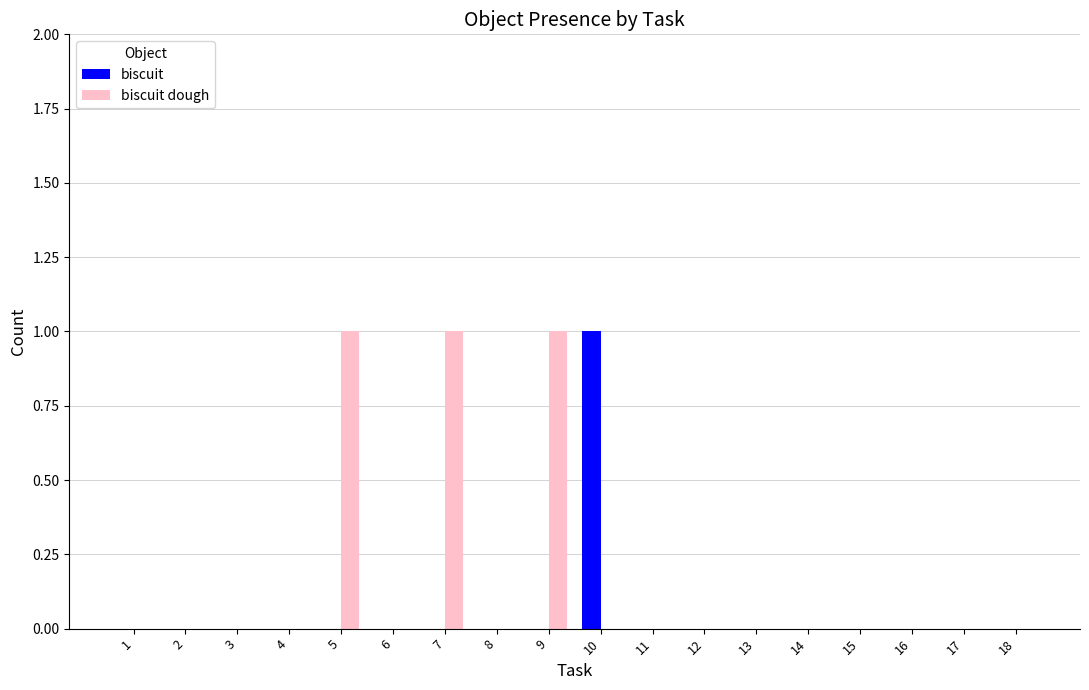

Which series has the largest total across all categories?

biscuit dough